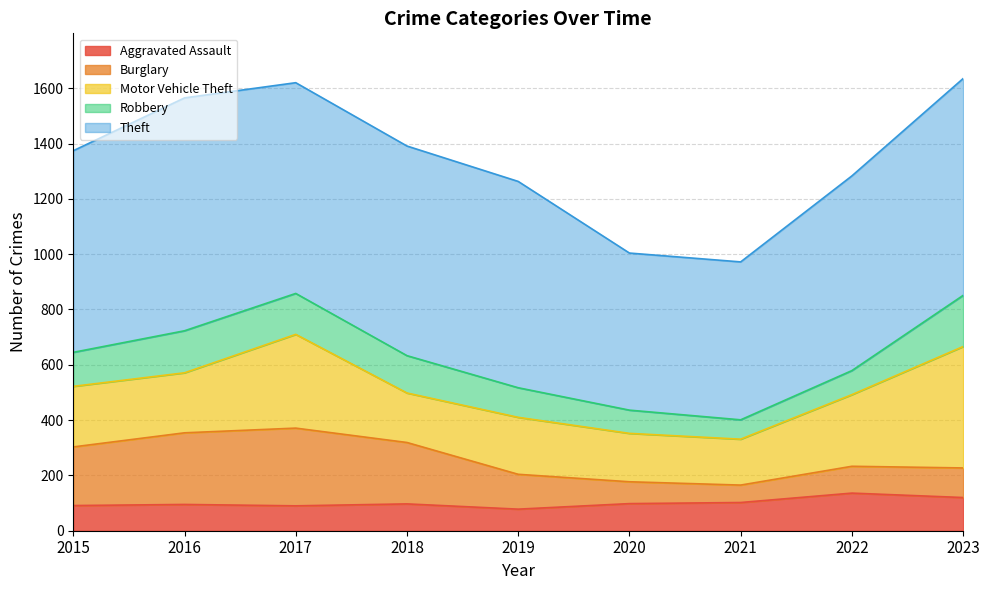

Rank the series by their maximum value, from highest to lowest.

Theft, Motor Vehicle Theft, Burglary, Robbery, Aggravated Assault